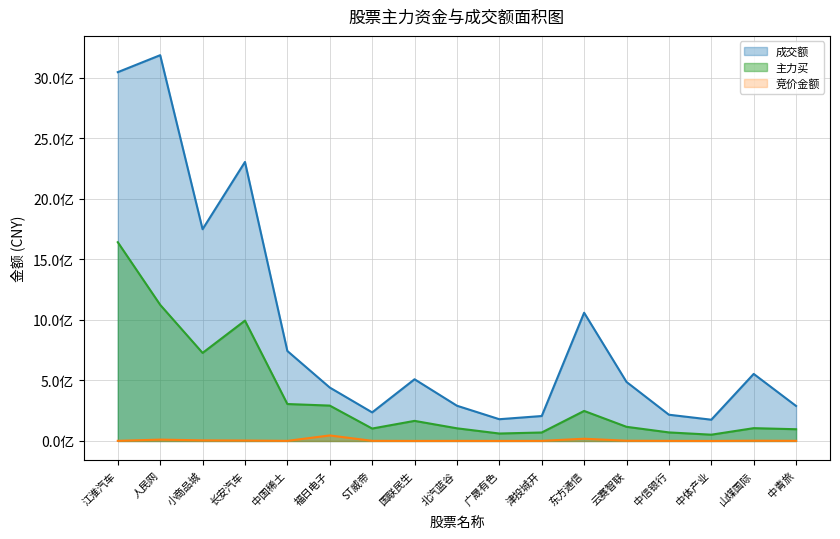

What is the difference between the maximum and second lowest values in the 成交额 series?

3008481647